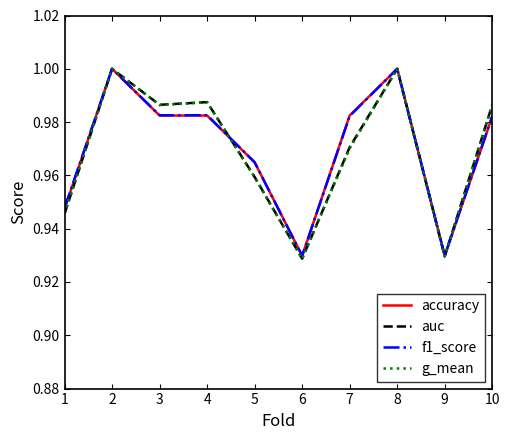

Between 4 and 8, which series saw the biggest shift?

accuracy